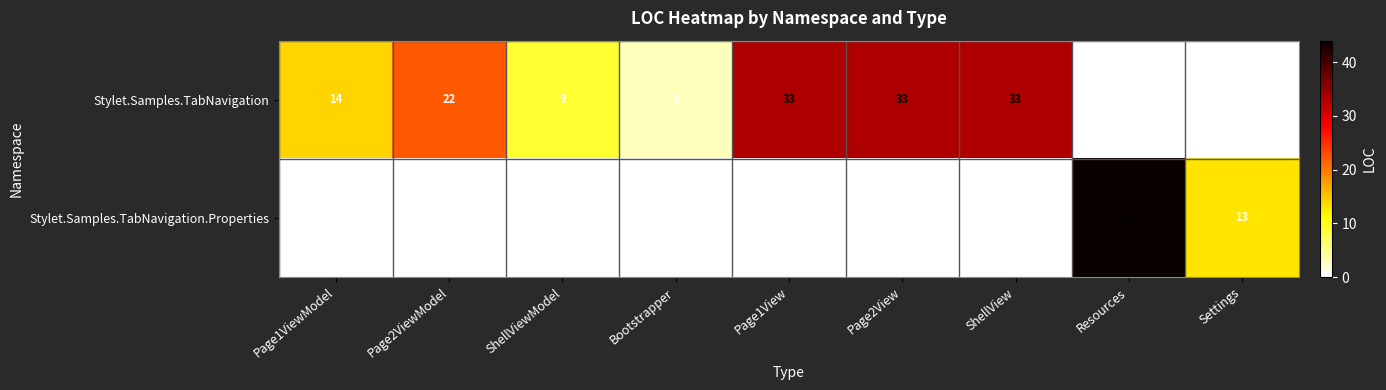

What is the spread (max minus min) of values at ShellView?

33